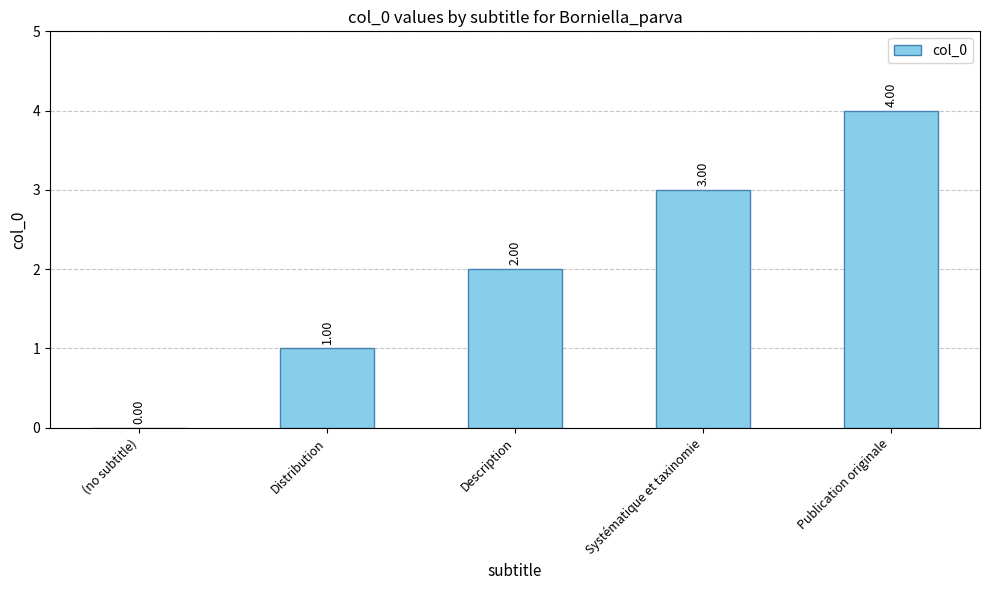

Between Systématique et taxinomie and (no subtitle), which is larger?

Systématique et taxinomie